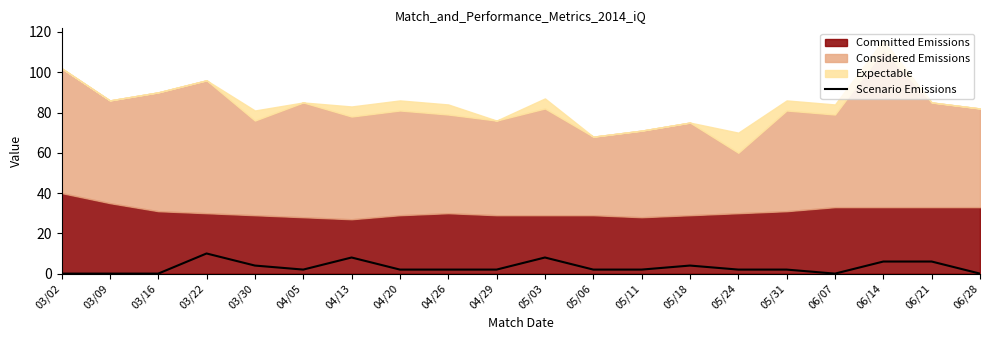

What is the maximum value for Scenario Emissions?

10